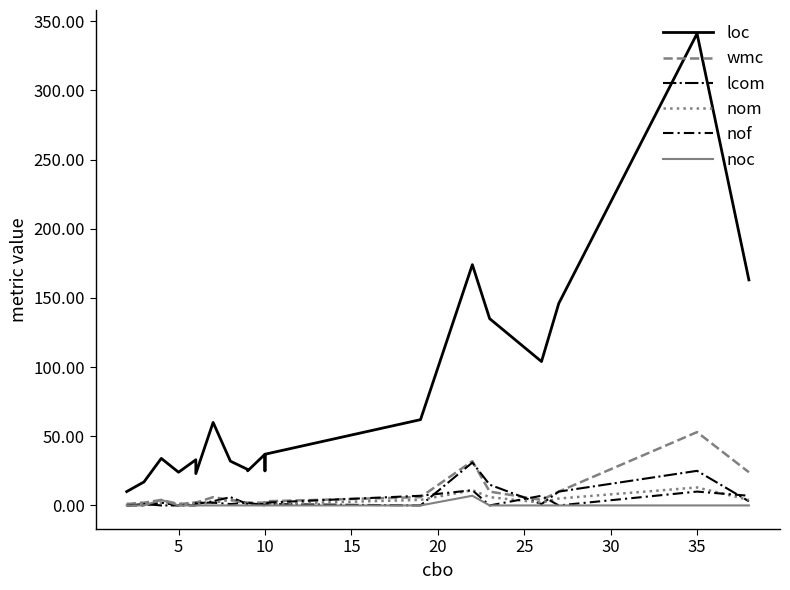

At which category does nof reach its first local peak?

10